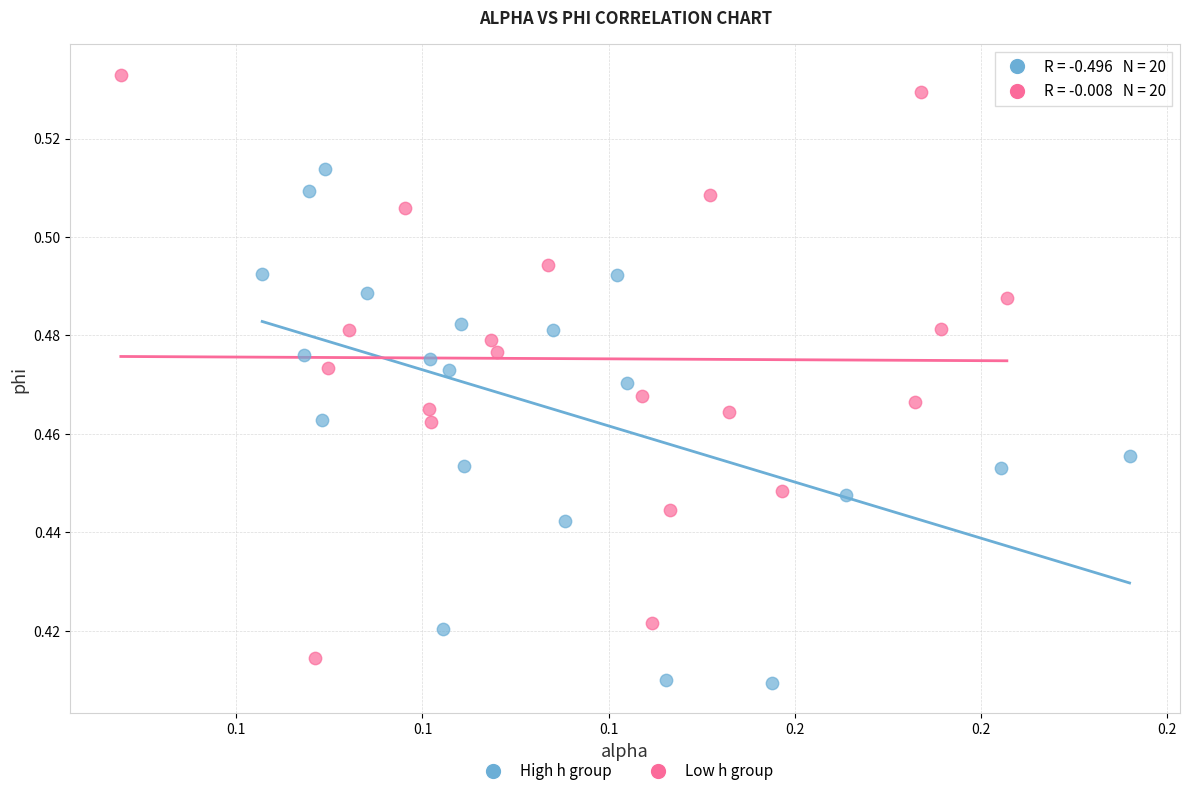

What are all the series names shown in the legend?

High h group, Low h group